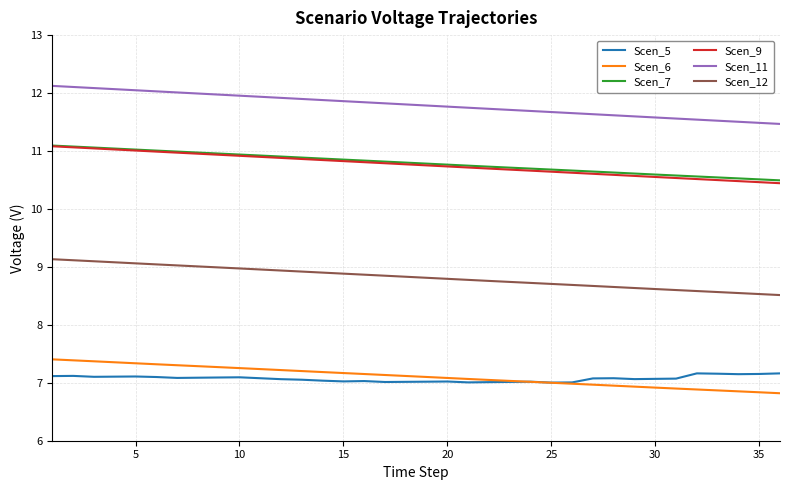

Which series has the widest spread of values?

Scen_11